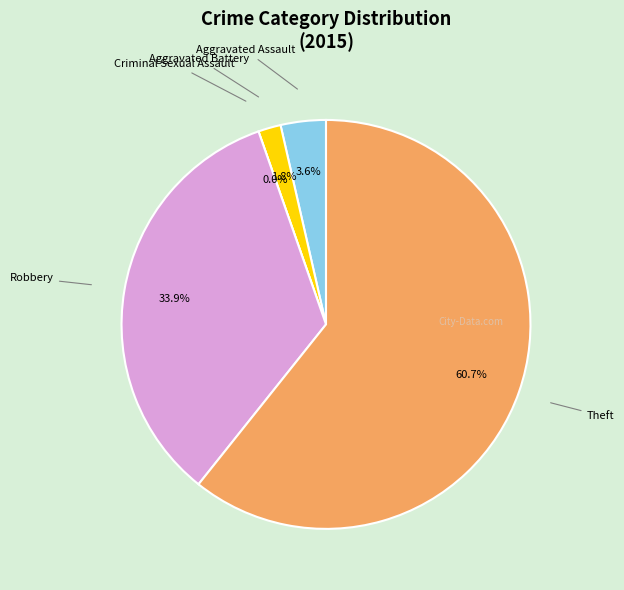

How many slices are in this pie chart?

5